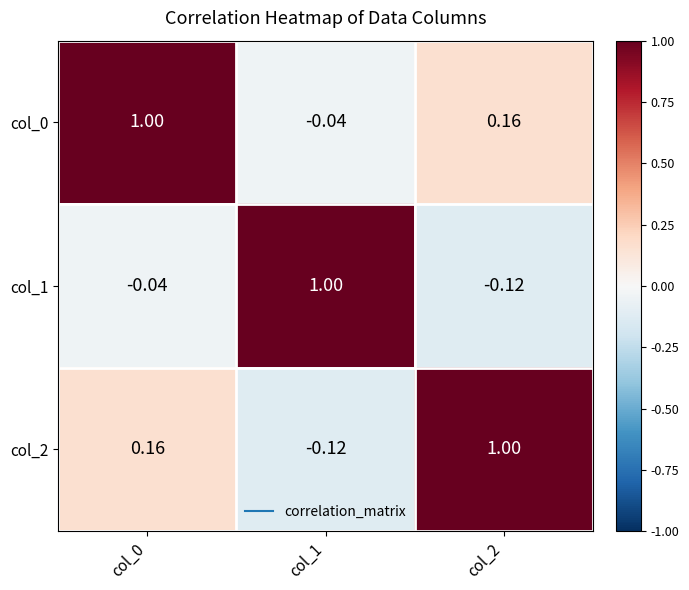

How many values in the col_2 series exceed 0?

2